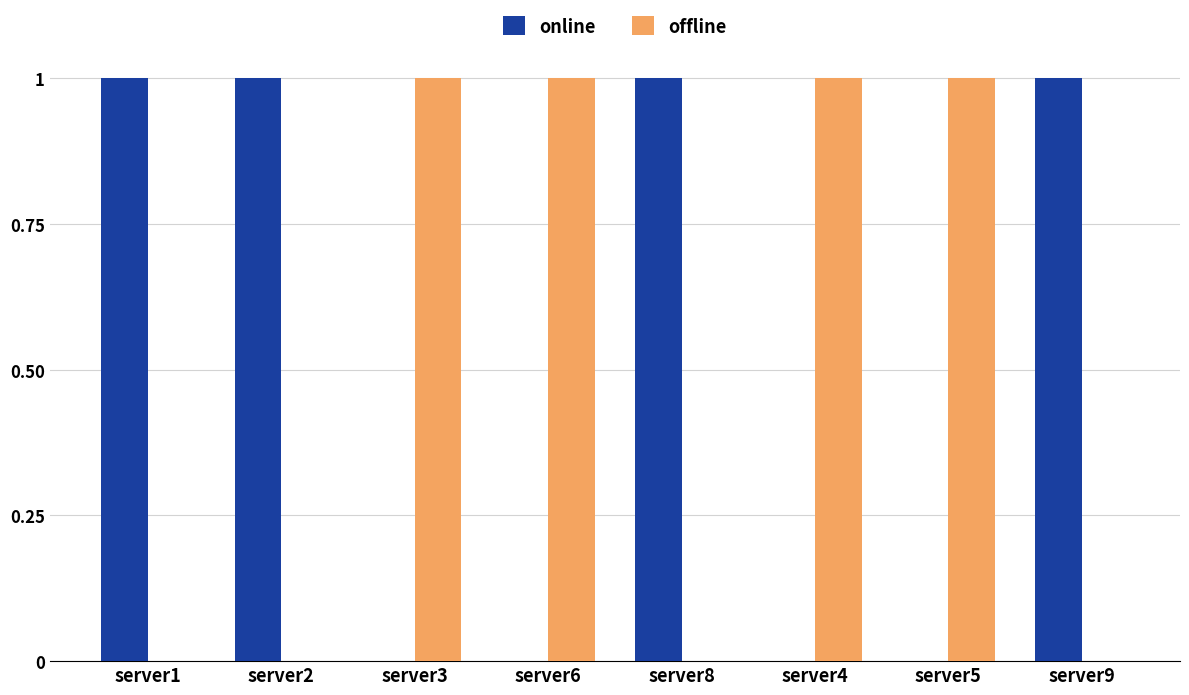

What is the sum of all online values?

4